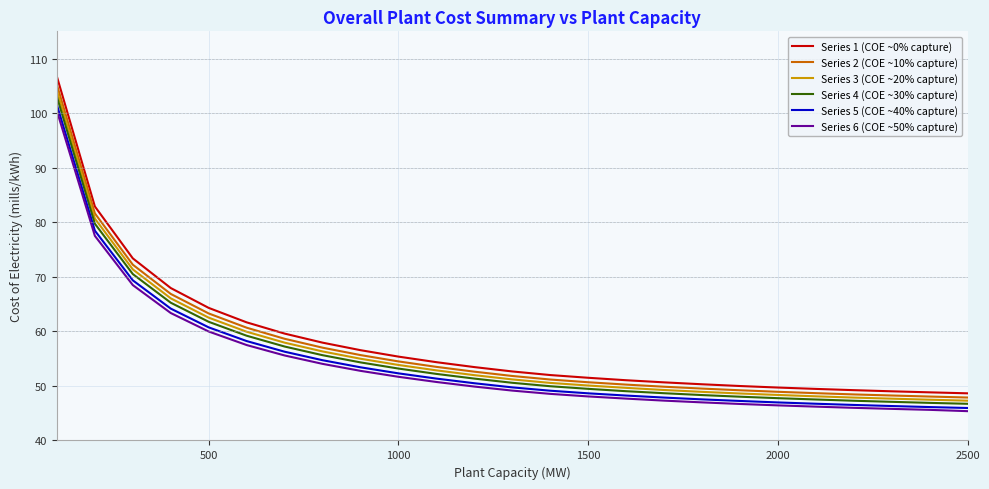

What is the maximum value shown in the chart?

106.7